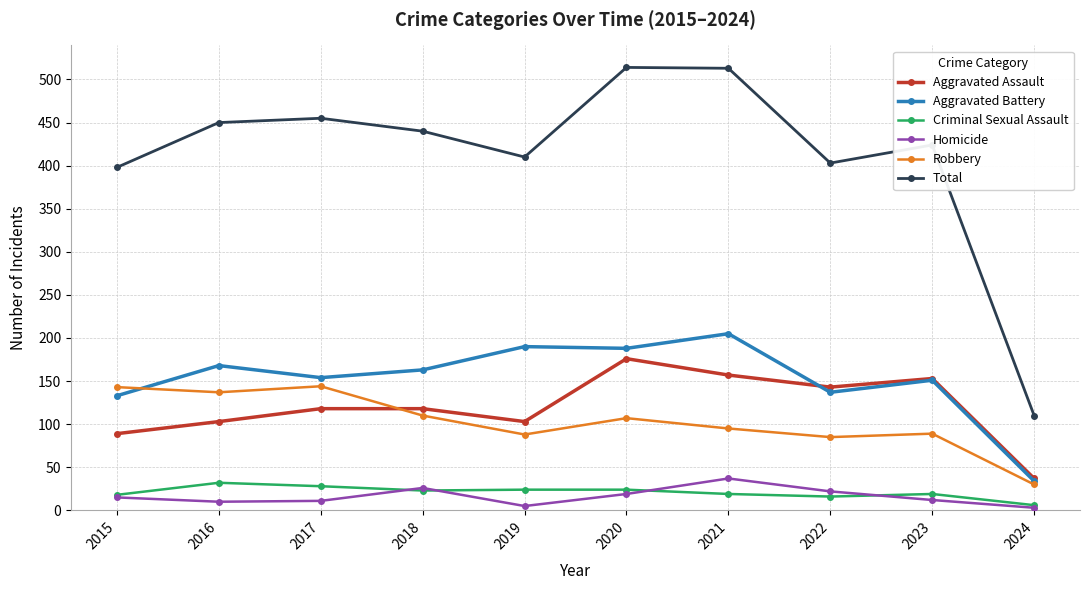

What is the value of the Criminal Sexual Assault point at the 3rd from the left?

28